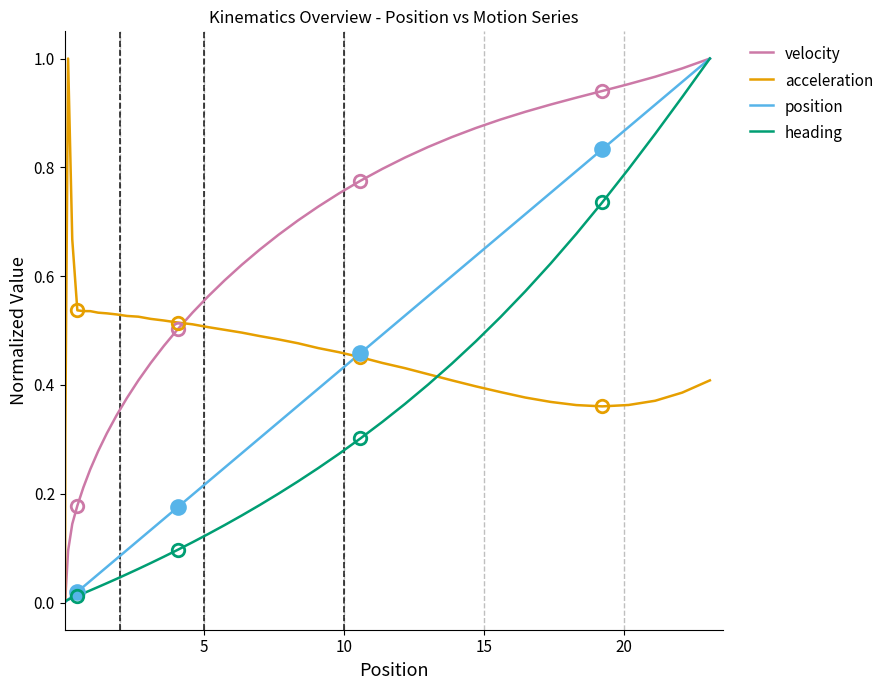

List the series in order of their overall mean, highest first.

velocity, acceleration, position, heading